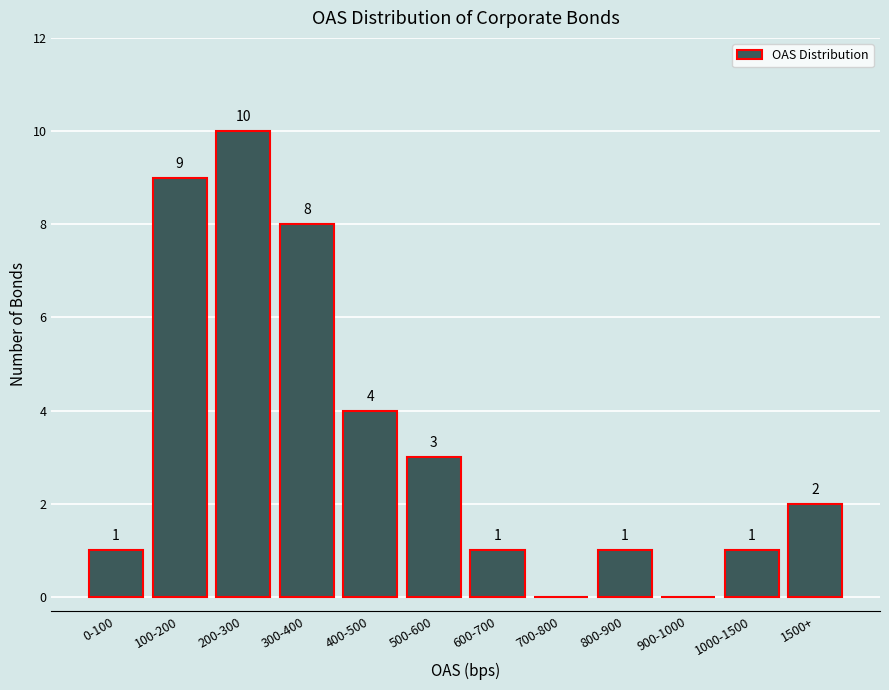

Reading right to left, extract all data points from this chart.

1500+=2	1000-1500=1	900-1000=0	800-900=1	700-800=0	600-700=1	500-600=3	400-500=4	300-400=8	200-300=10	100-200=9	0-100=1